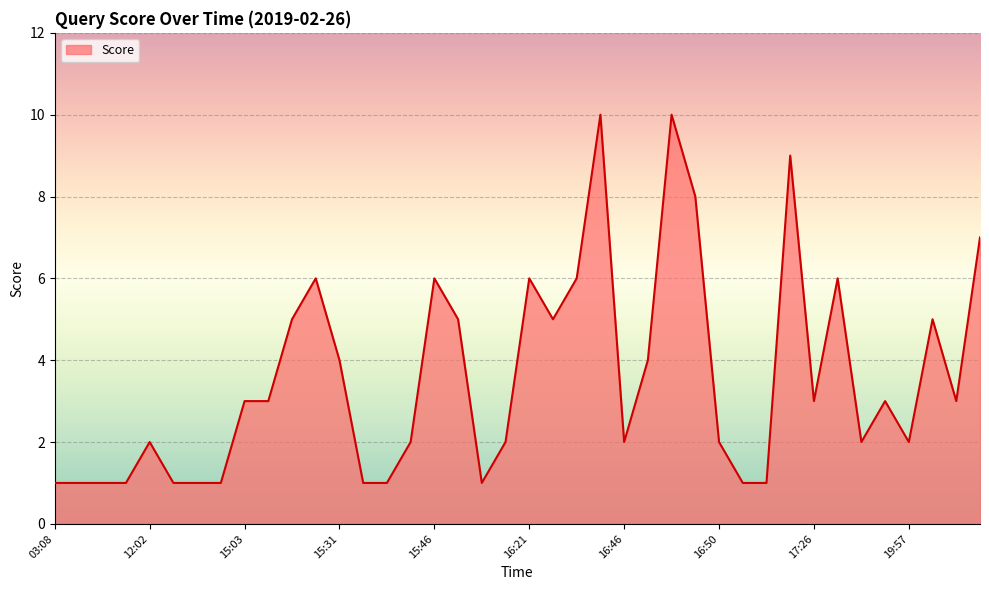

How many lines are shown in the chart?

1